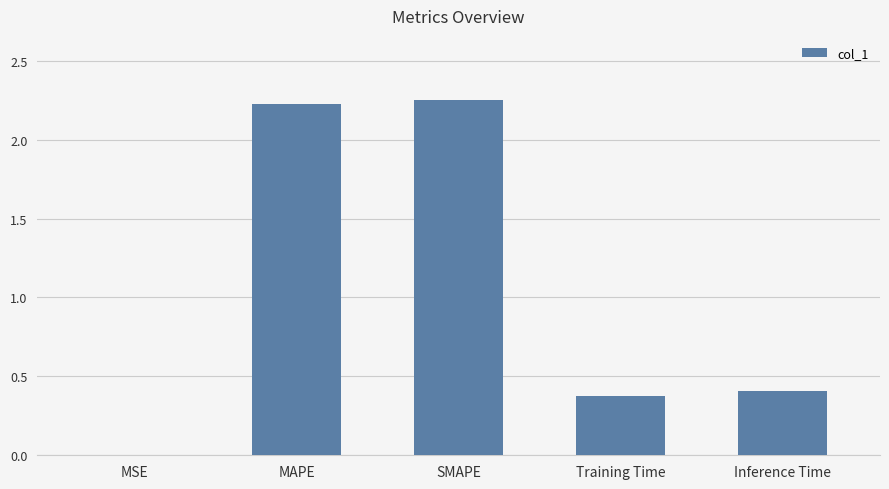

What is the sum of all values?

5.3